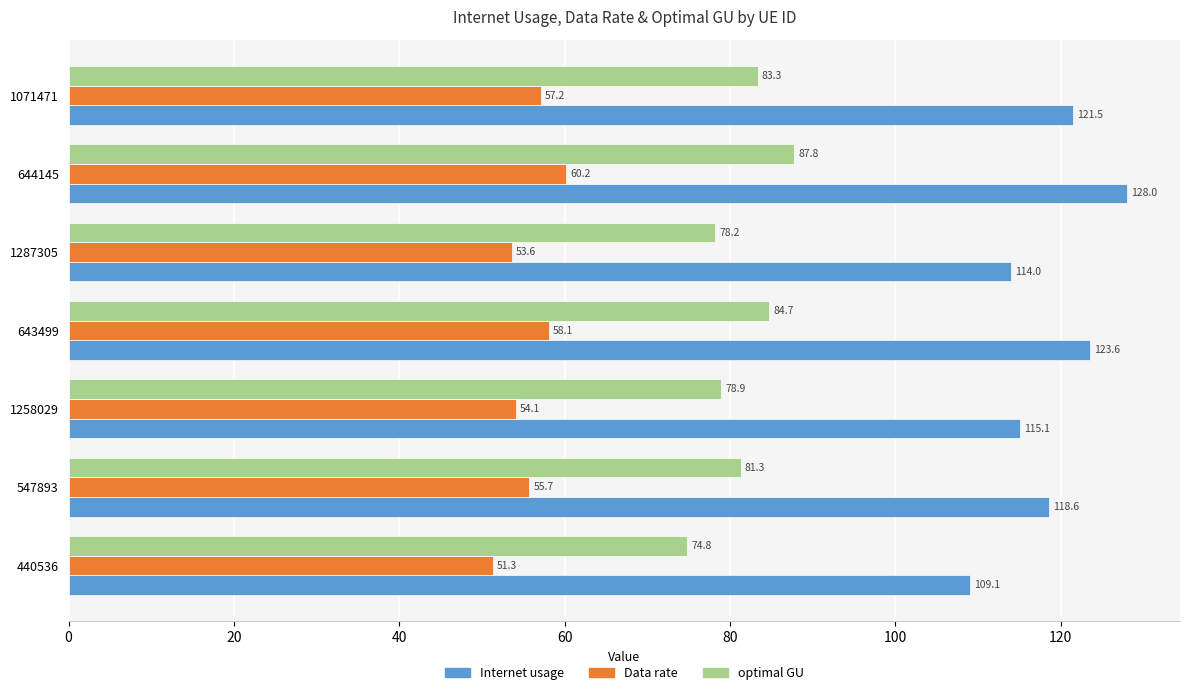

Which series has the widest spread of values?

Internet usage